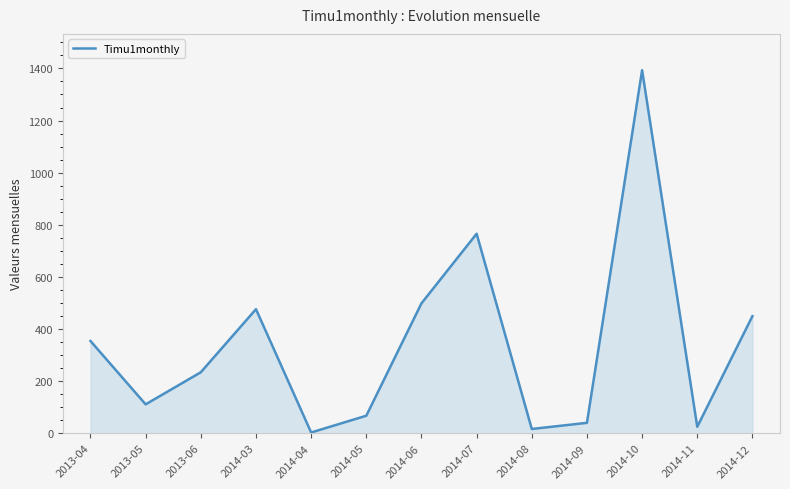

What is the greatest value displayed?

1393.2